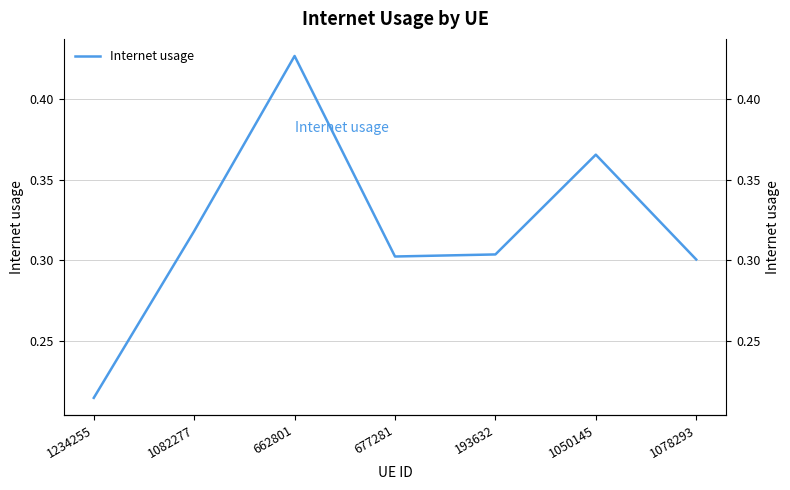

The chart shows a value of 0.4 at 1050145. True or false?

True